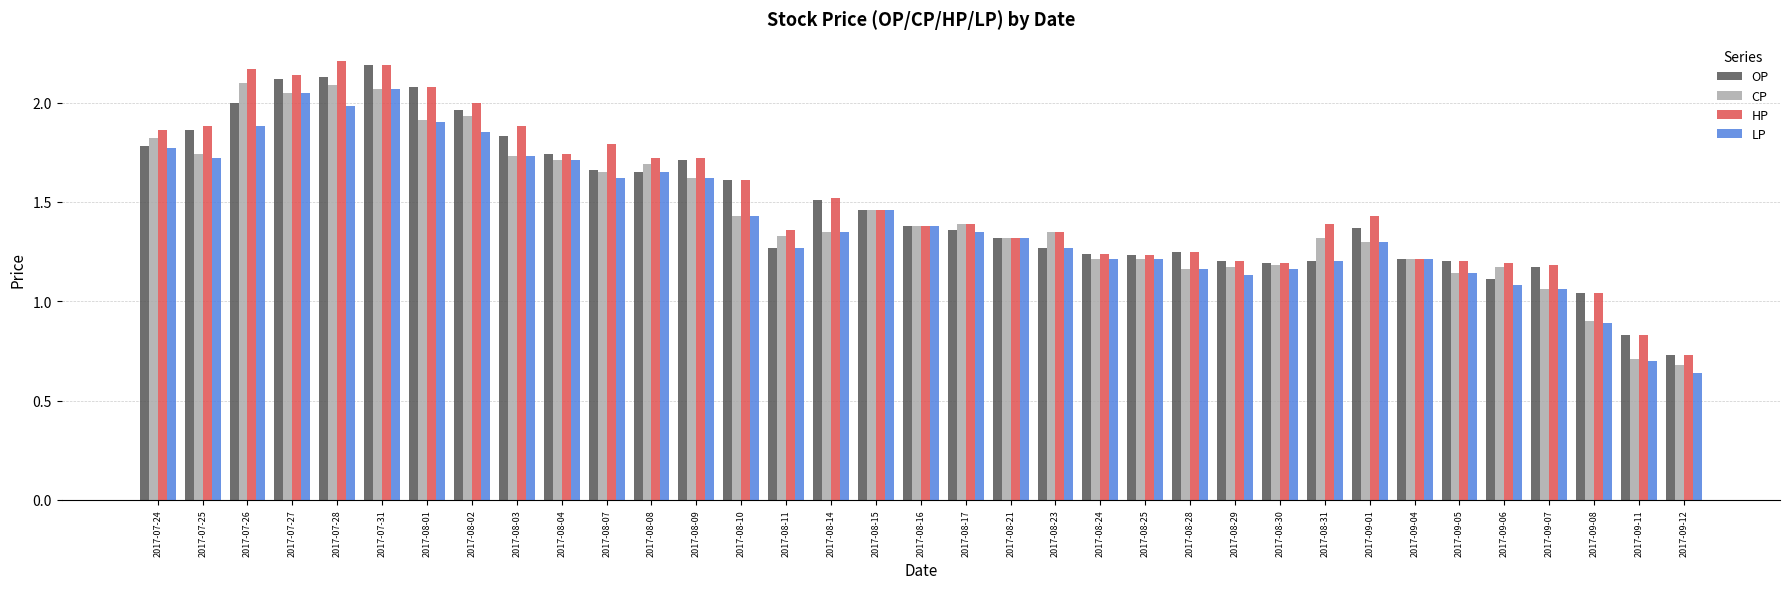

At which label does CP reach its minimum?

2017-09-12